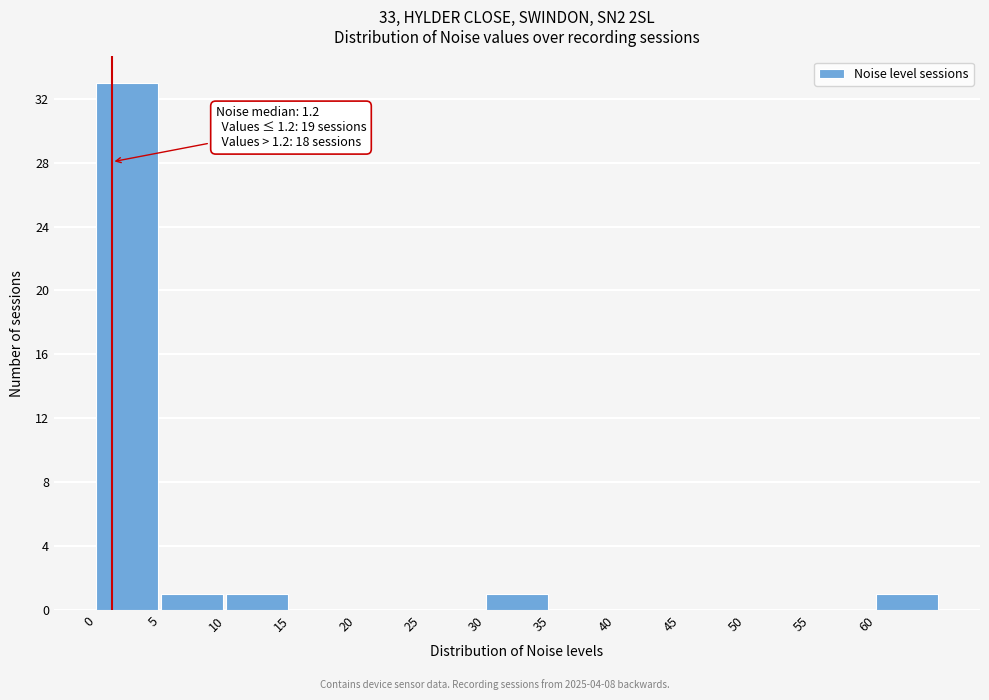

Over which range of the x-axis is the bar tallest?

0 to 5